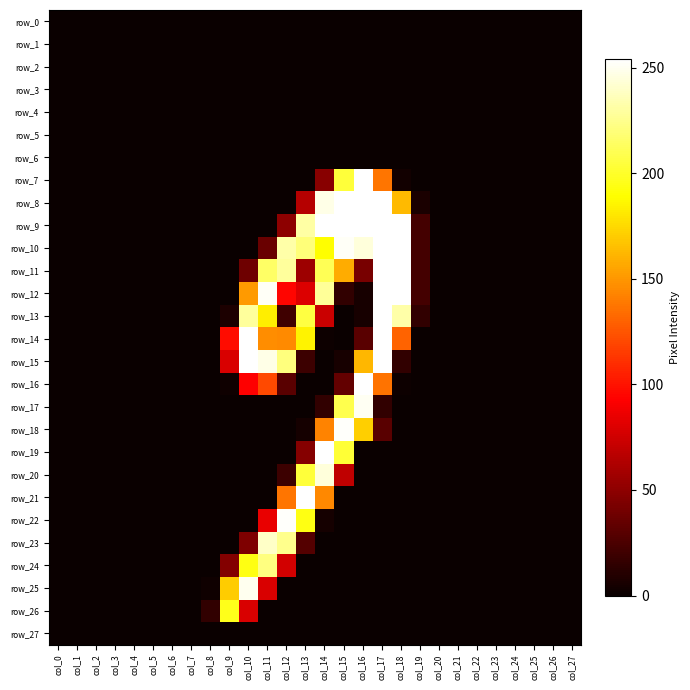

At which category is the sum across all series the highest?

col_17